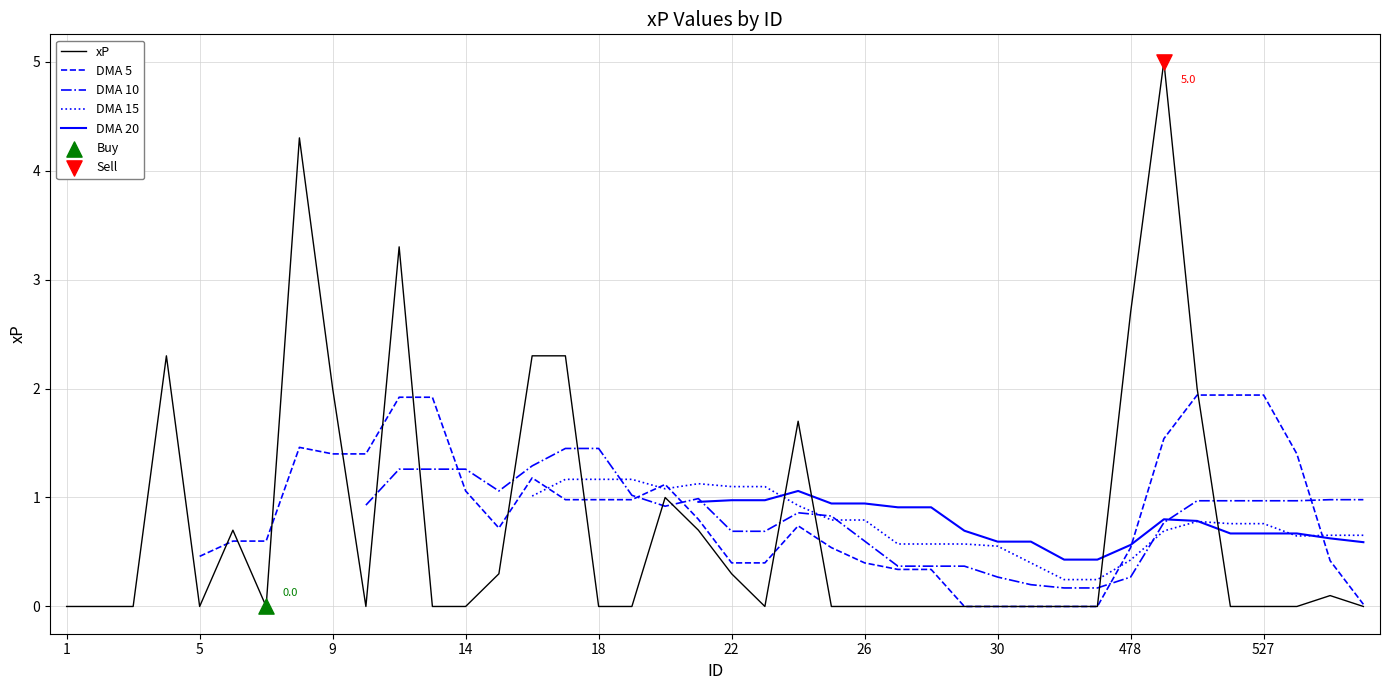

What are all the series names shown in the legend?

xP, DMA 5, DMA 10, DMA 15, DMA 20